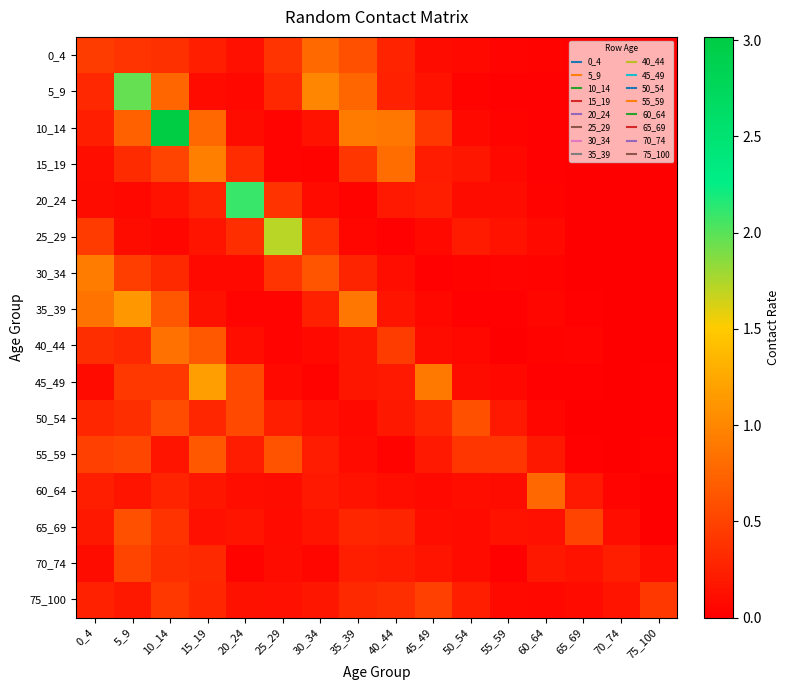

Which label corresponds to the largest value in the chart?

10_14